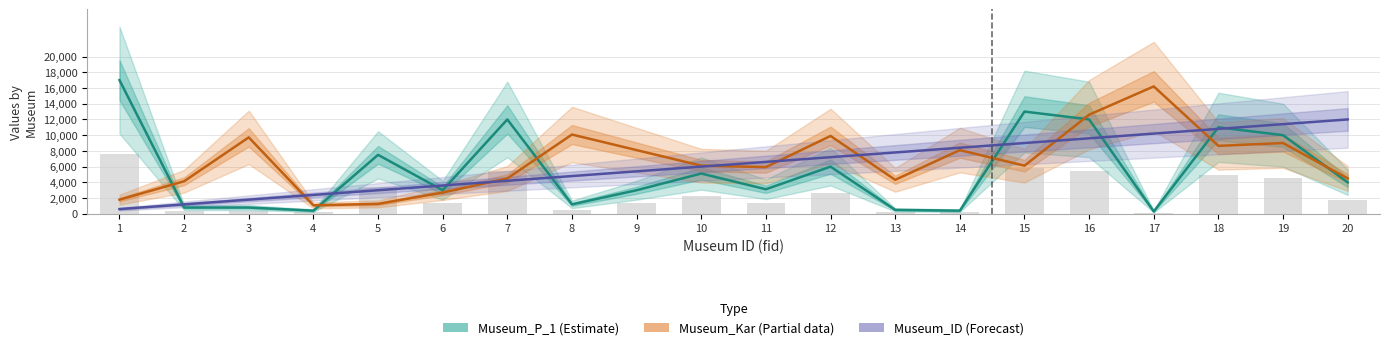

What is the difference between the highest and lowest values at 20?

8000